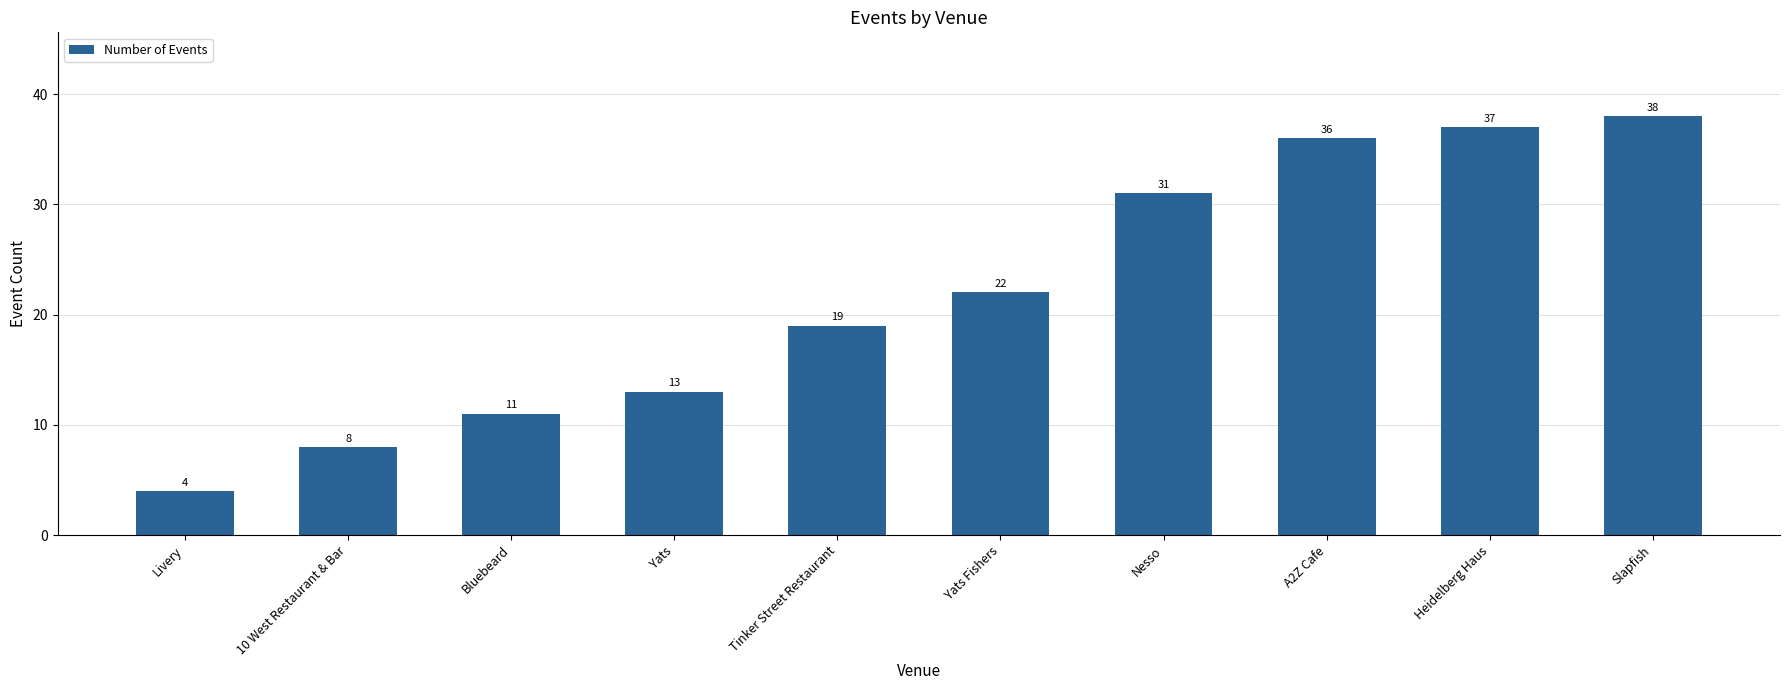

The value at Bluebeard is 11. True or false?

True